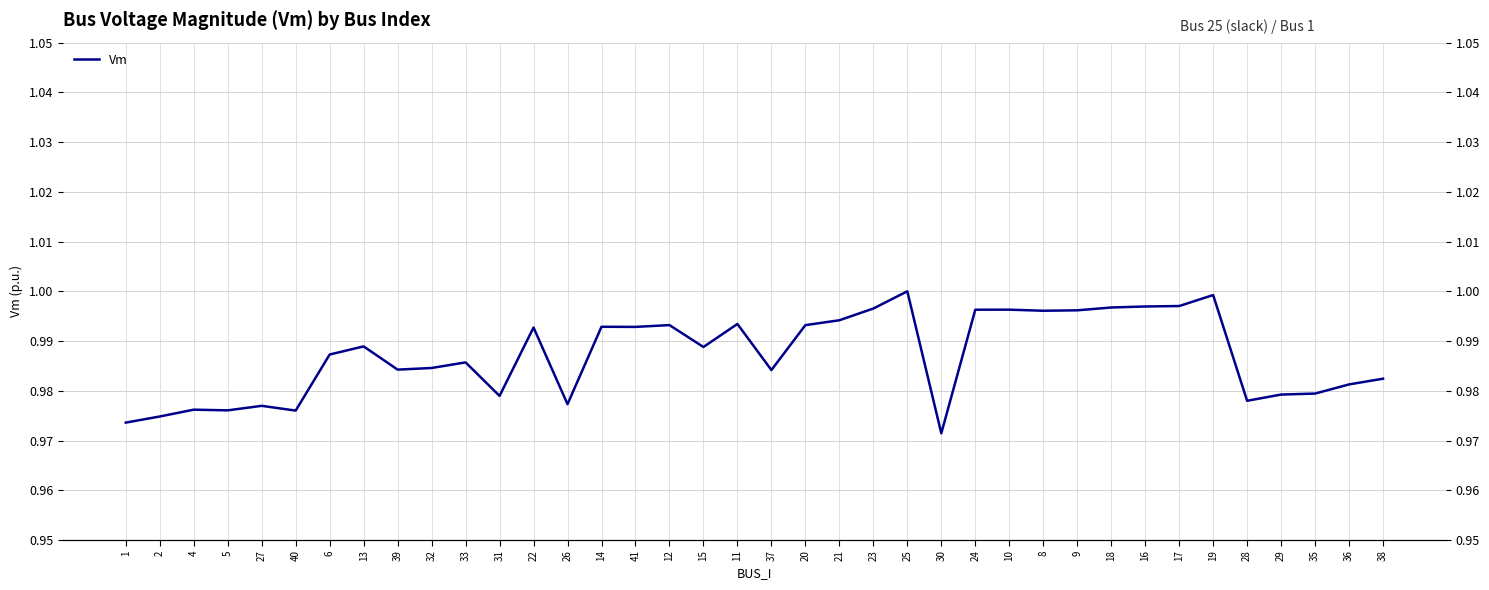

Is it true that the value at 30 is 0.3?

False